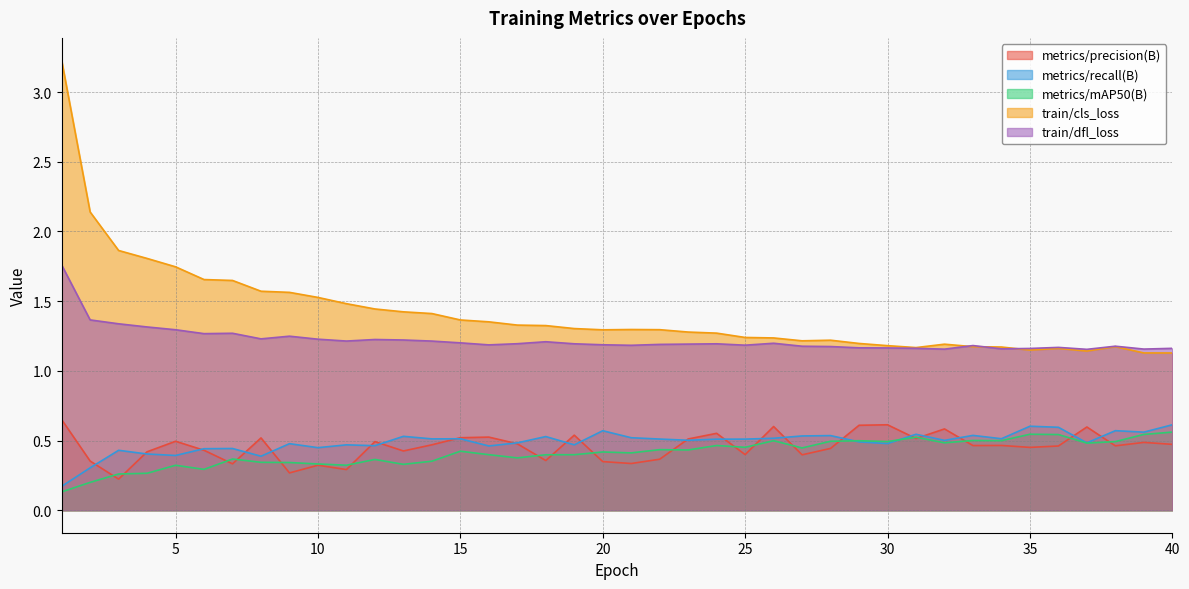

What is the value of the metrics/precision(B) point at the 13th from the left?

0.4